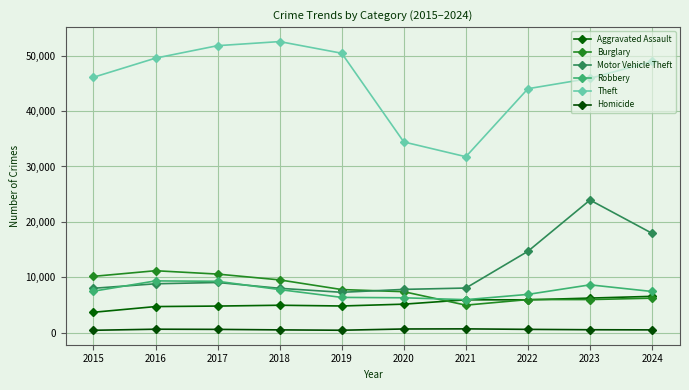

Is this an area chart (filled region under the line)?

No